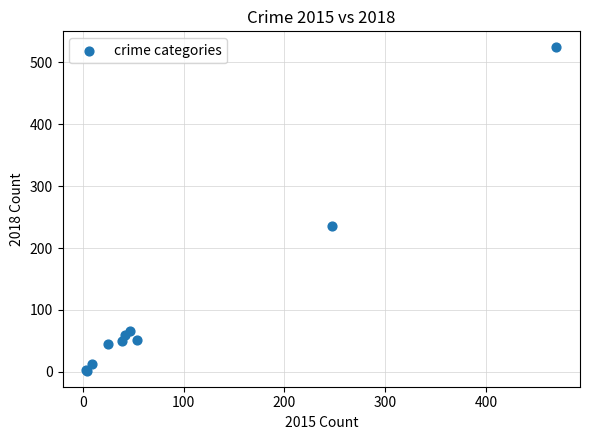

What Y value in the scatter plot is closest to 263?

235